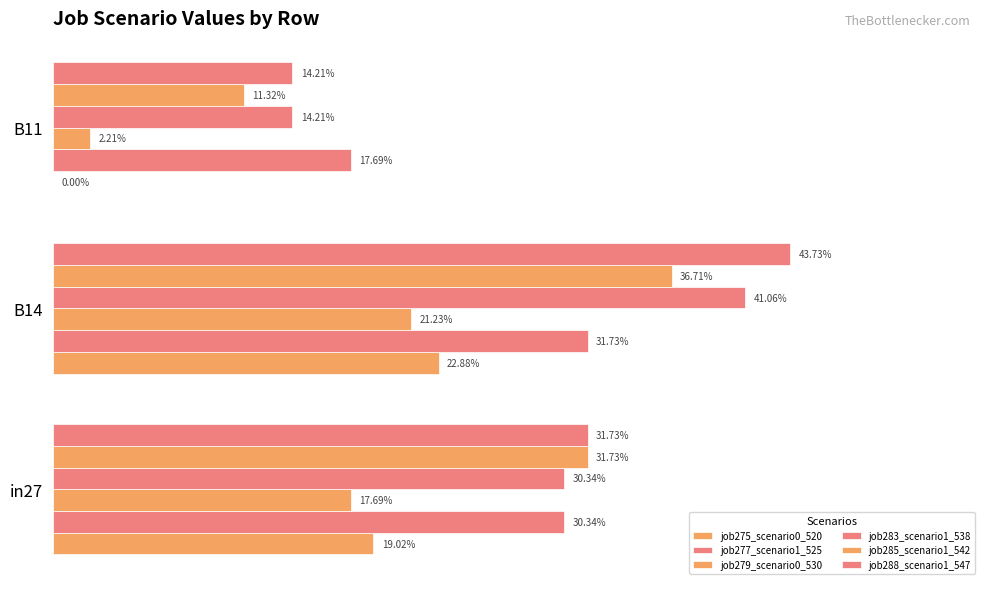

Which series has the largest range (max minus min)?

job288_scenario1_547